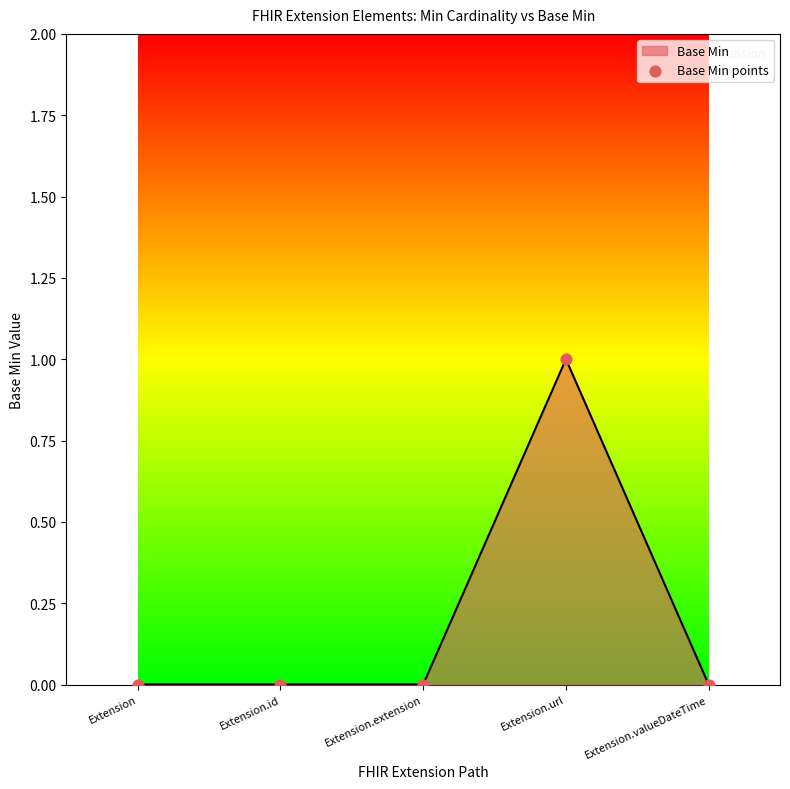

Which has a higher value, Extension.extension or Extension.url?

Extension.url